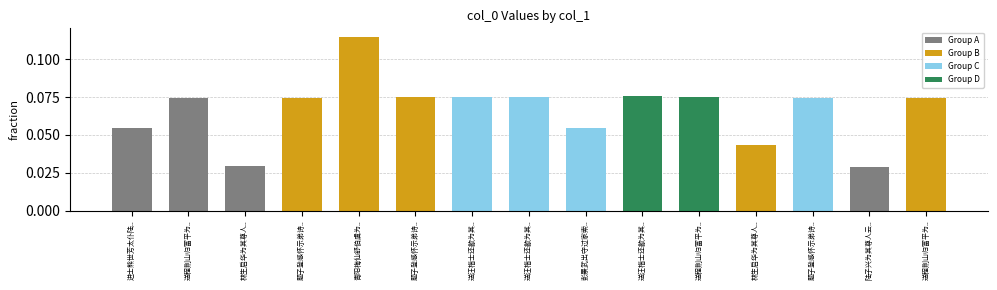

Reading right to left, transcribe all the data shown in this chart.

送程荆山归富平为..=0.1	陆子兴为其尊人云..=0.0	题子登感怀示弟诗..=0.1	林生启华为其尊人..=0.0	送程荆山归富平为..=0.1	送汪楷士还歙为其..=0.1	彭景武出守过家索..=0.1	送汪楷士还歙为其..=0.1	送汪楷士还歙为其..=0.1	题子登感怀示弟诗..=0.1	青阳梅仙舒伯虞为..=0.1	题子登感怀示弟诗..=0.1	林生启华为其尊人..=0.0	送程荆山归富平为..=0.1	进士熊世芳太仆陆..=0.1